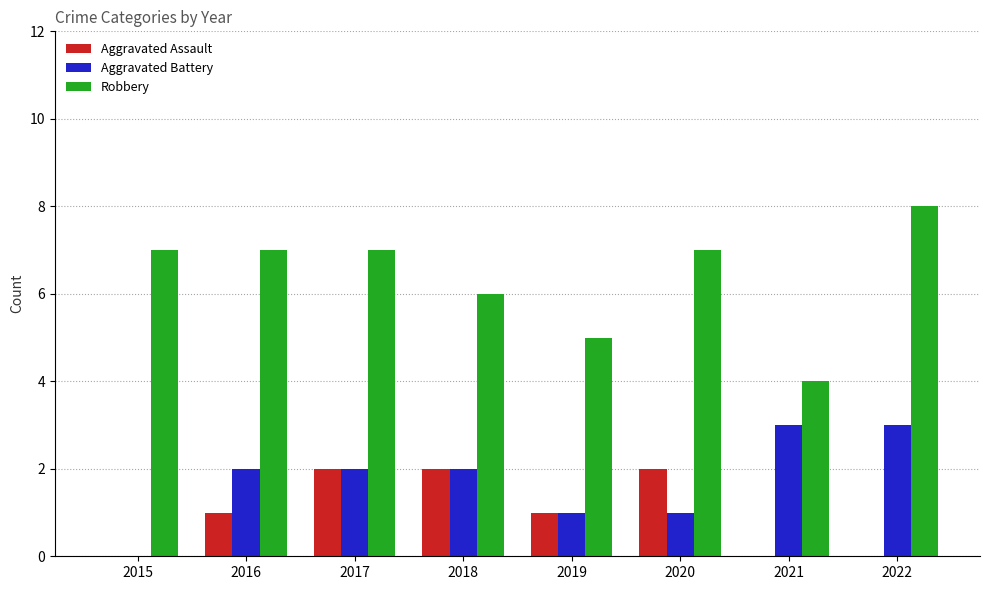

What is the greatest value displayed?

8